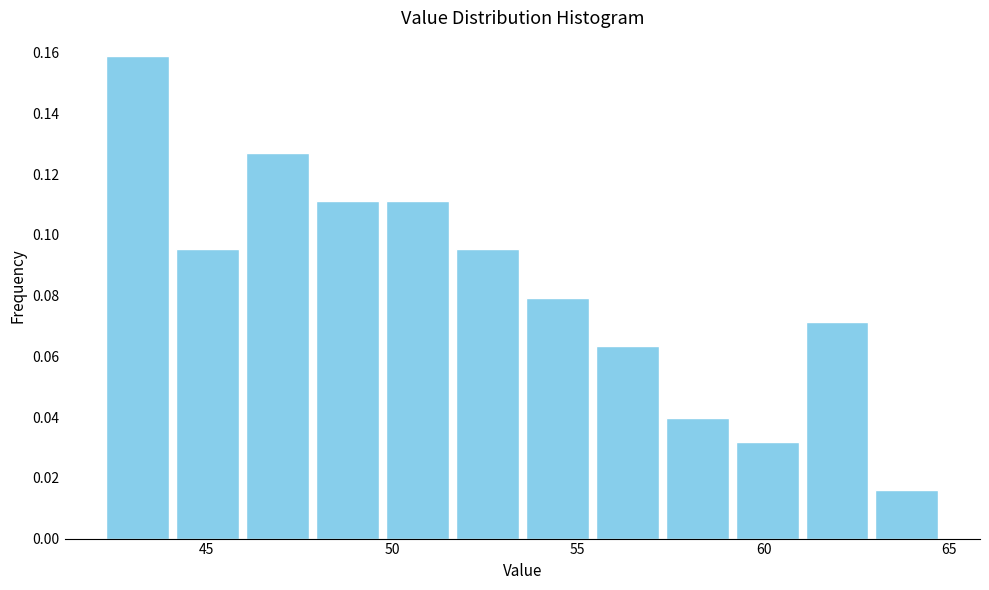

Around what value on the x-axis is the tallest bar? Give the approximate position of its centre, as read against the axis.

43.0